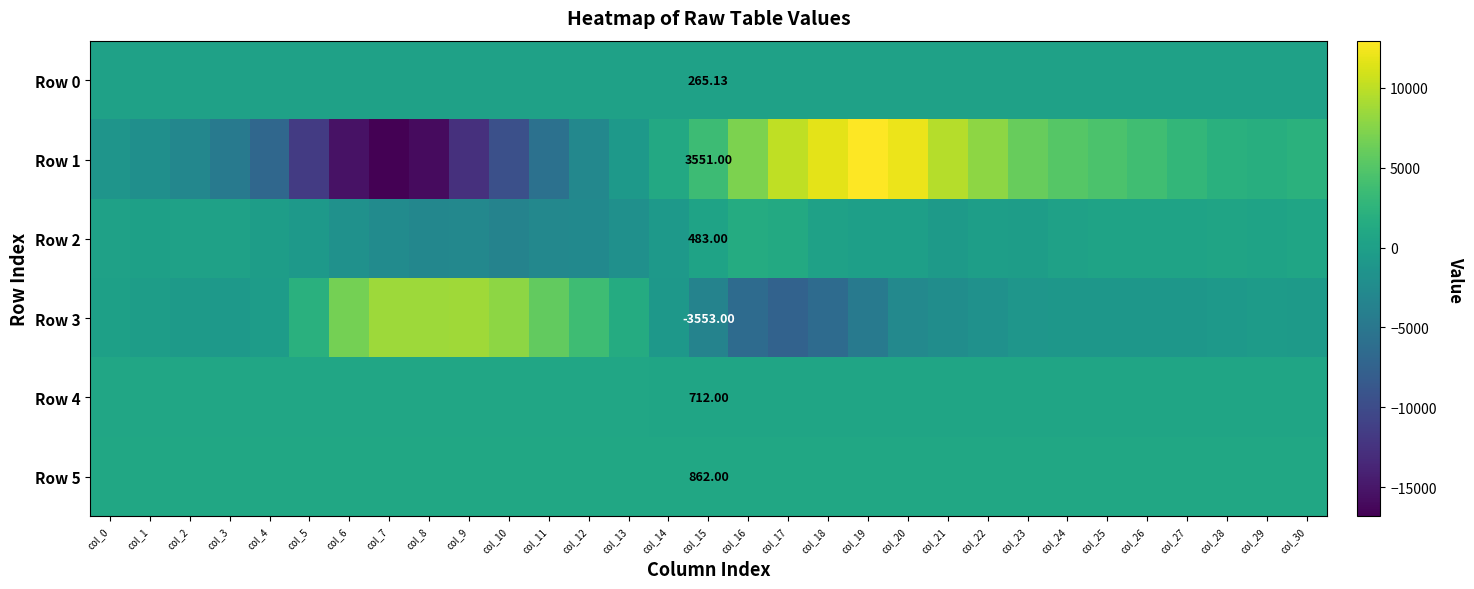

What is the difference between the Row 0 values at col_21 and col_1?

1.0